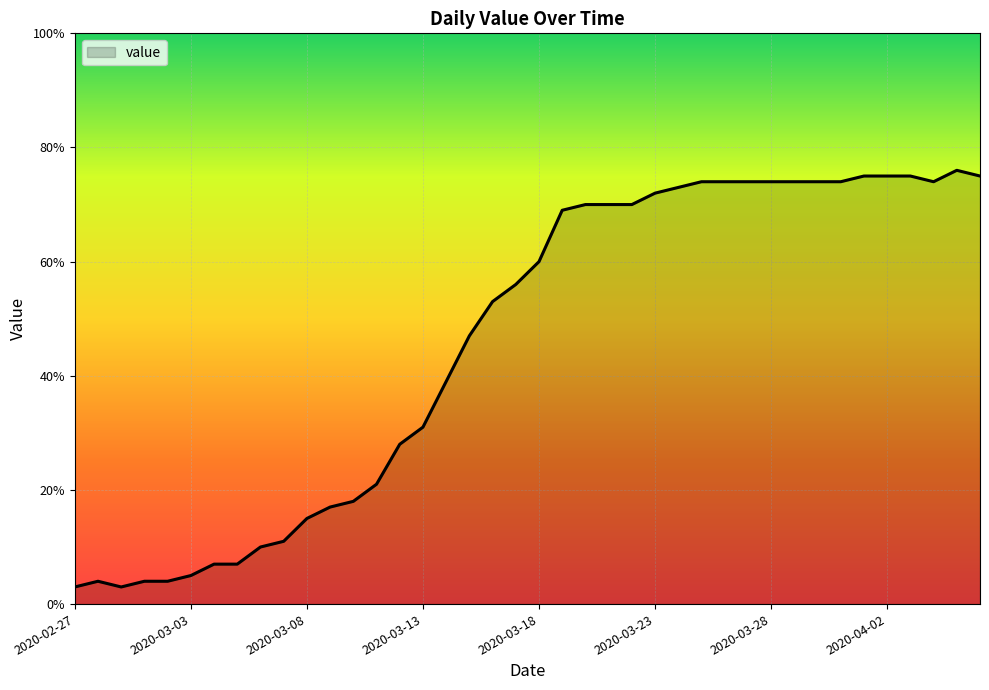

What is the maximum value shown in the chart?

76